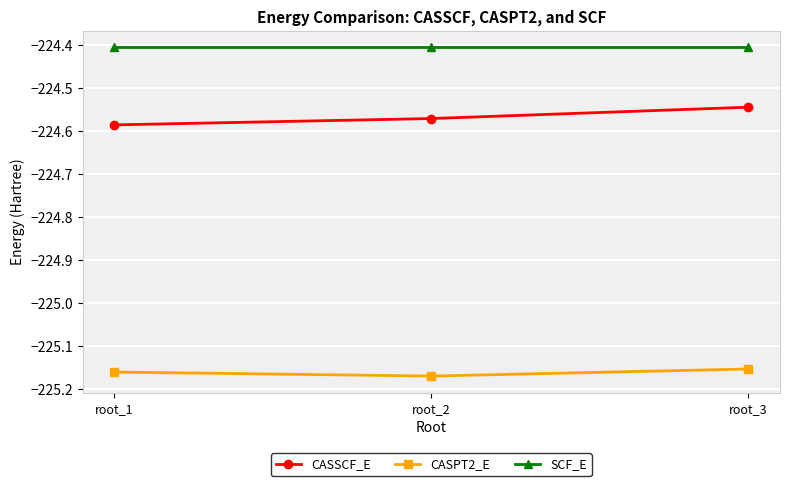

What is the greatest value displayed?

-224.4